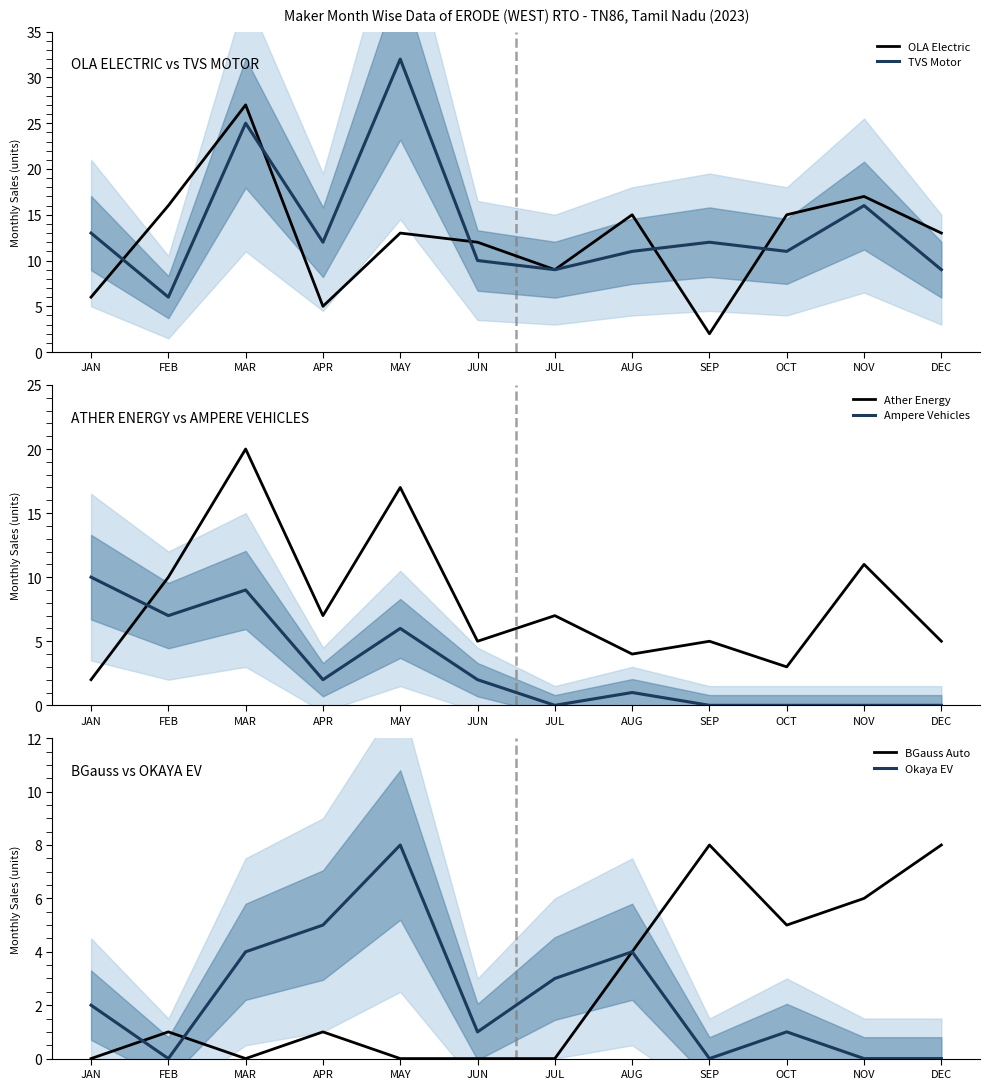

What is the approximate value of TVS Motor at JUN?

10